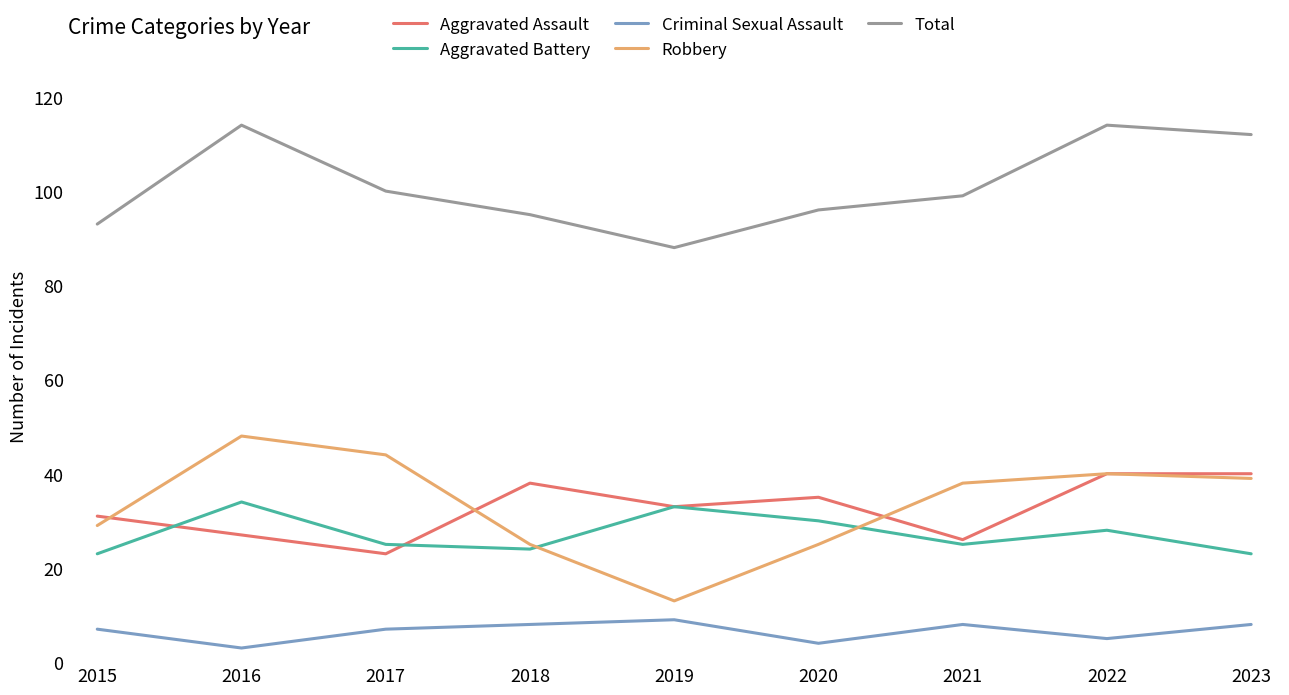

True or false: Robbery and Total cross at least once.

False